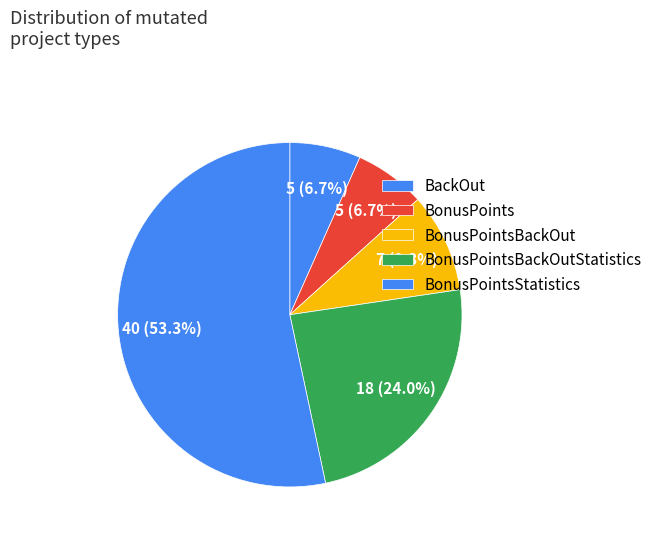

Is there a majority slice in this chart?

Yes